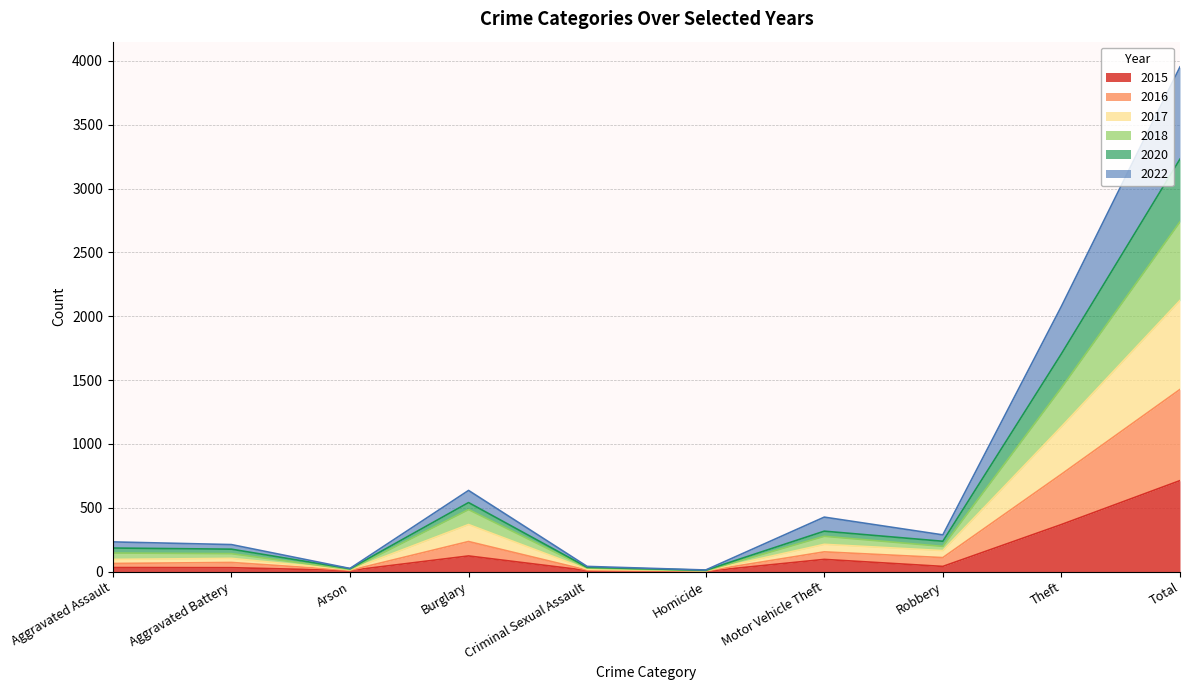

What is the smallest value displayed?

3